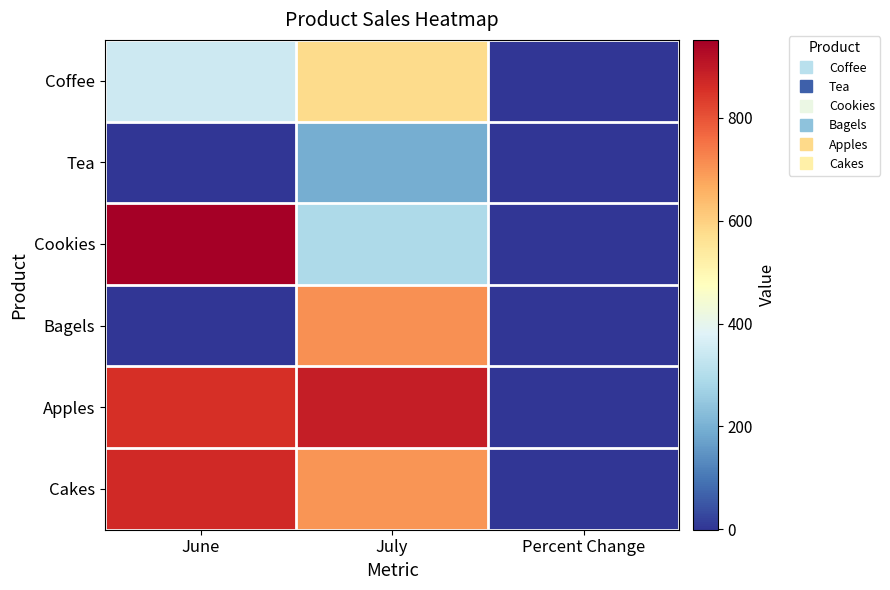

What is the total value across all series at June?

3023.8